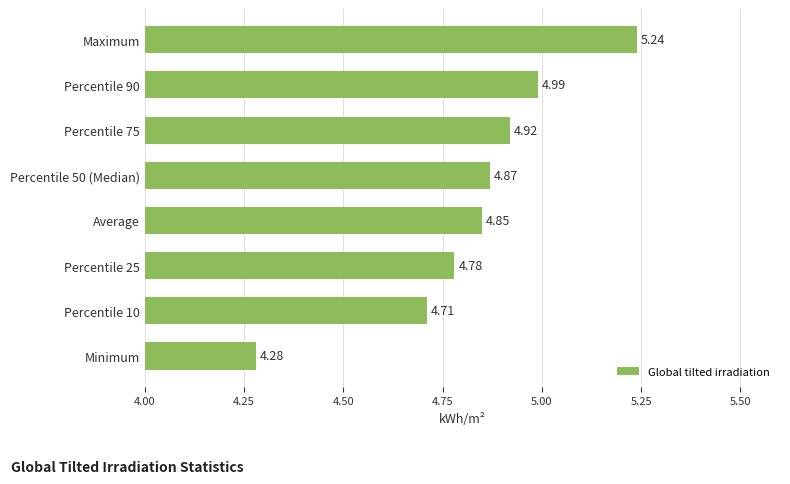

Between Percentile 90 and Percentile 75, which is larger?

Percentile 90